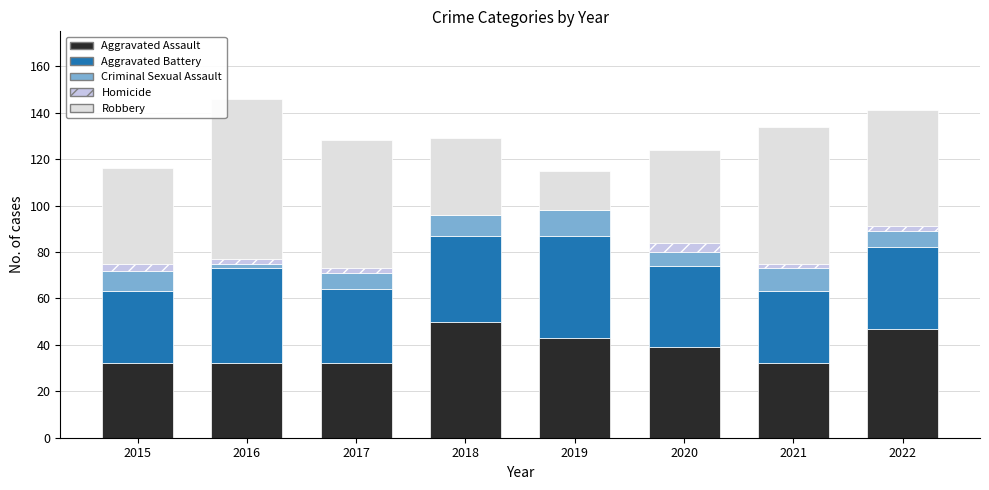

Are the bars grouped side by side (vs. stacked)?

No